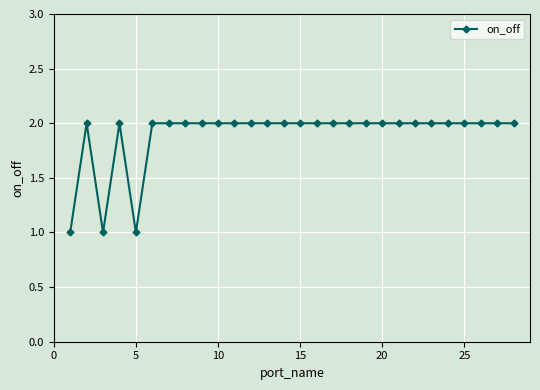

What is the sum of all values?

53